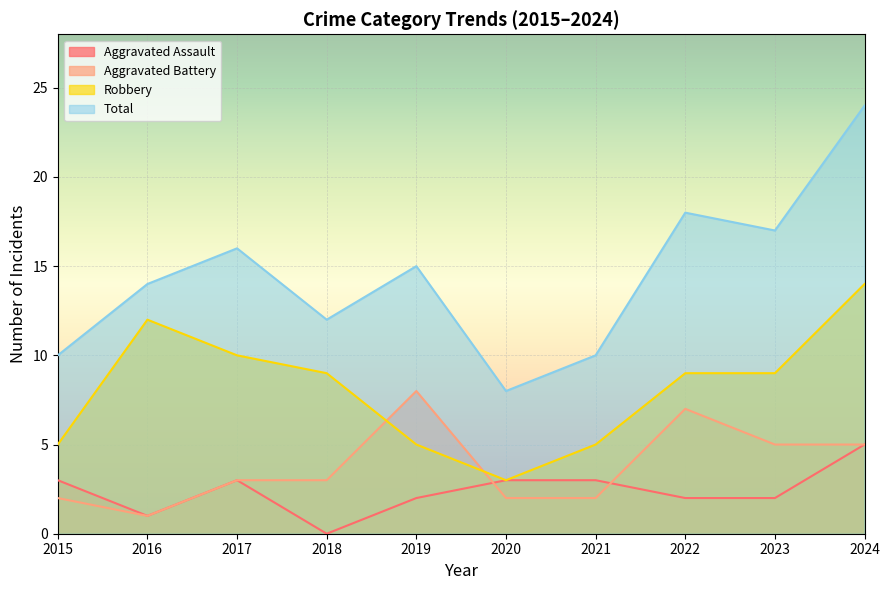

How many interior local valleys does the Total series have?

3